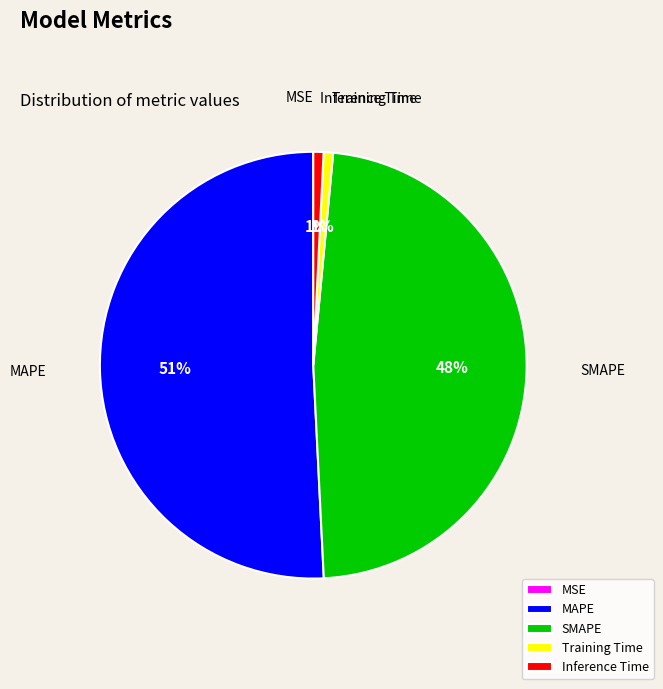

What is the majority slice?

MAPE